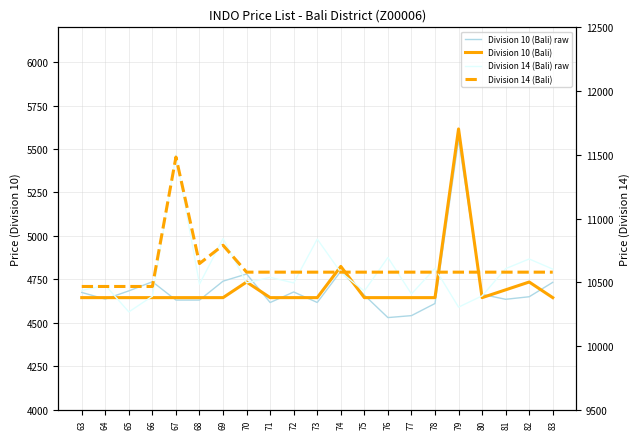

Which series has the largest range (max minus min)?

Division 14 (Bali) raw